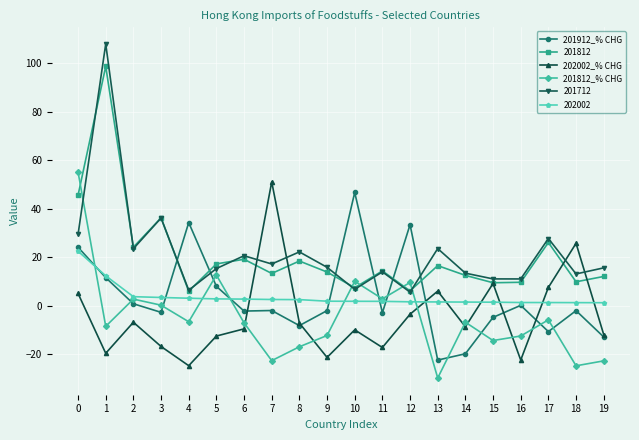

What is the sum of the 201912_% CHG values at 11 and 14?

-22.9